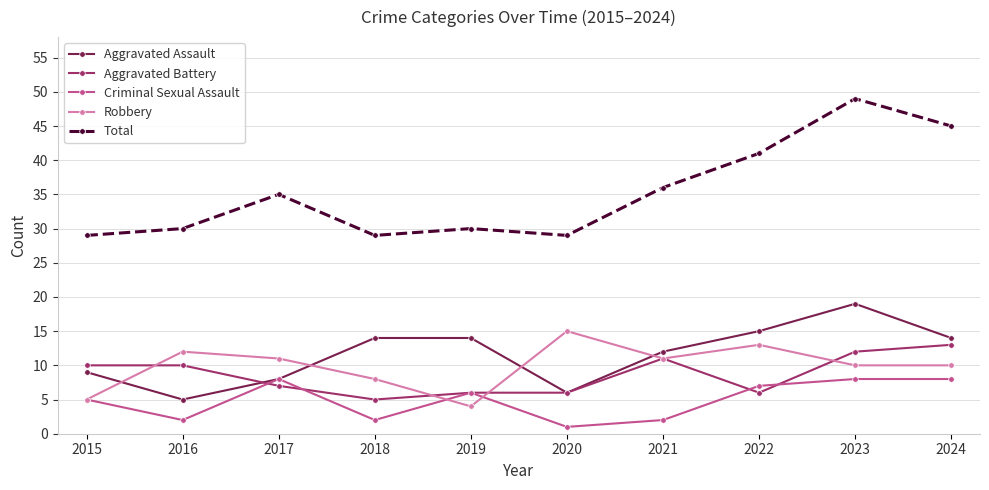

What is the difference between the second highest and minimum values in the Aggravated Battery series?

7